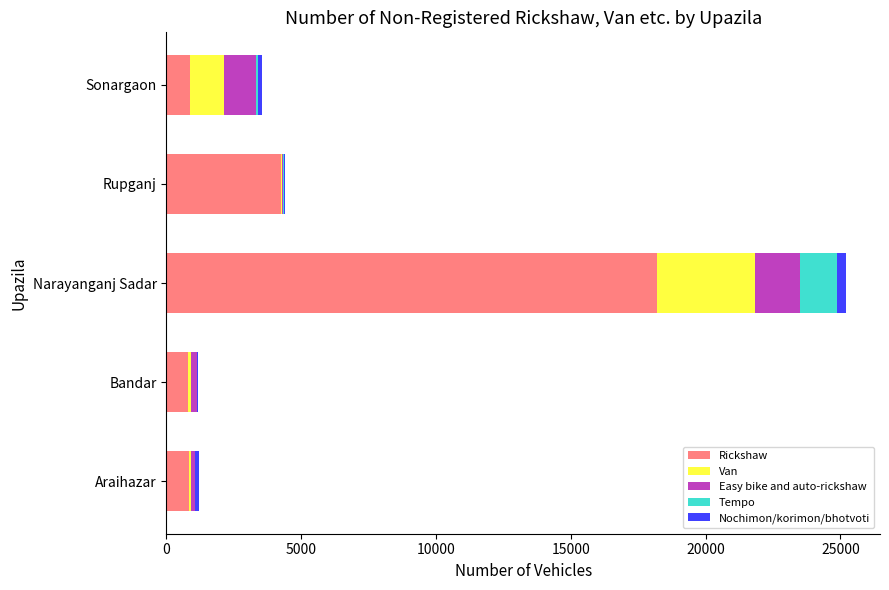

At which label does Rickshaw reach its peak?

Narayanganj Sadar